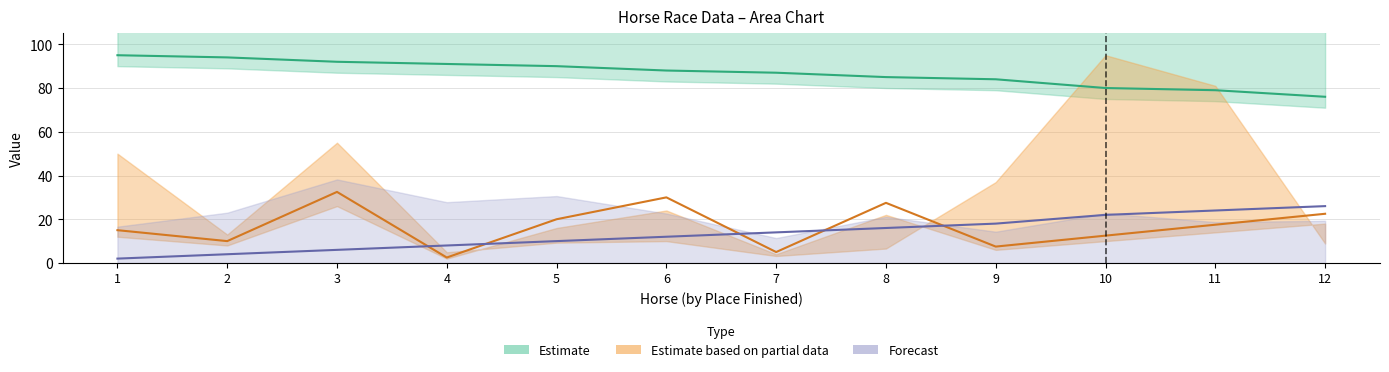

Does the chart display data point markers on the line(s)?

No